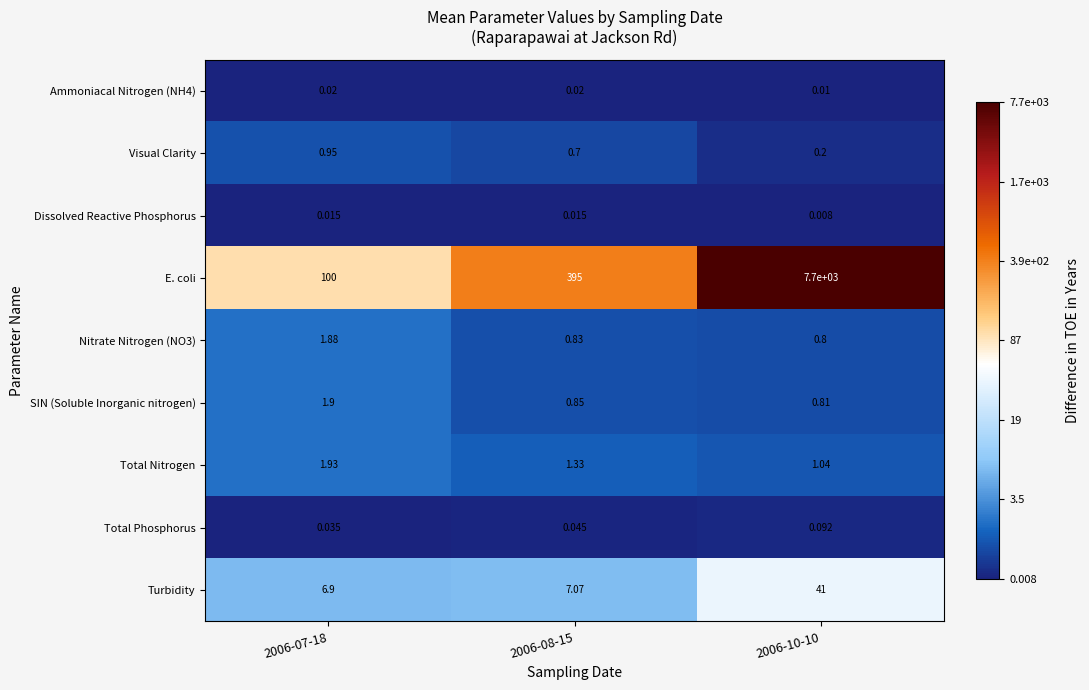

Which series has the widest spread of values?

E. coli